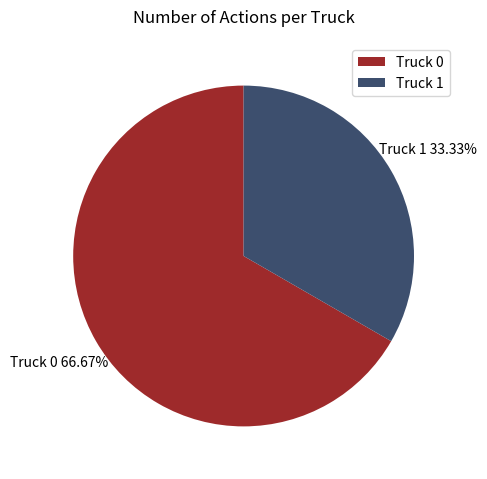

To the nearest percent, what percentage of the pie is Truck 1?

33%